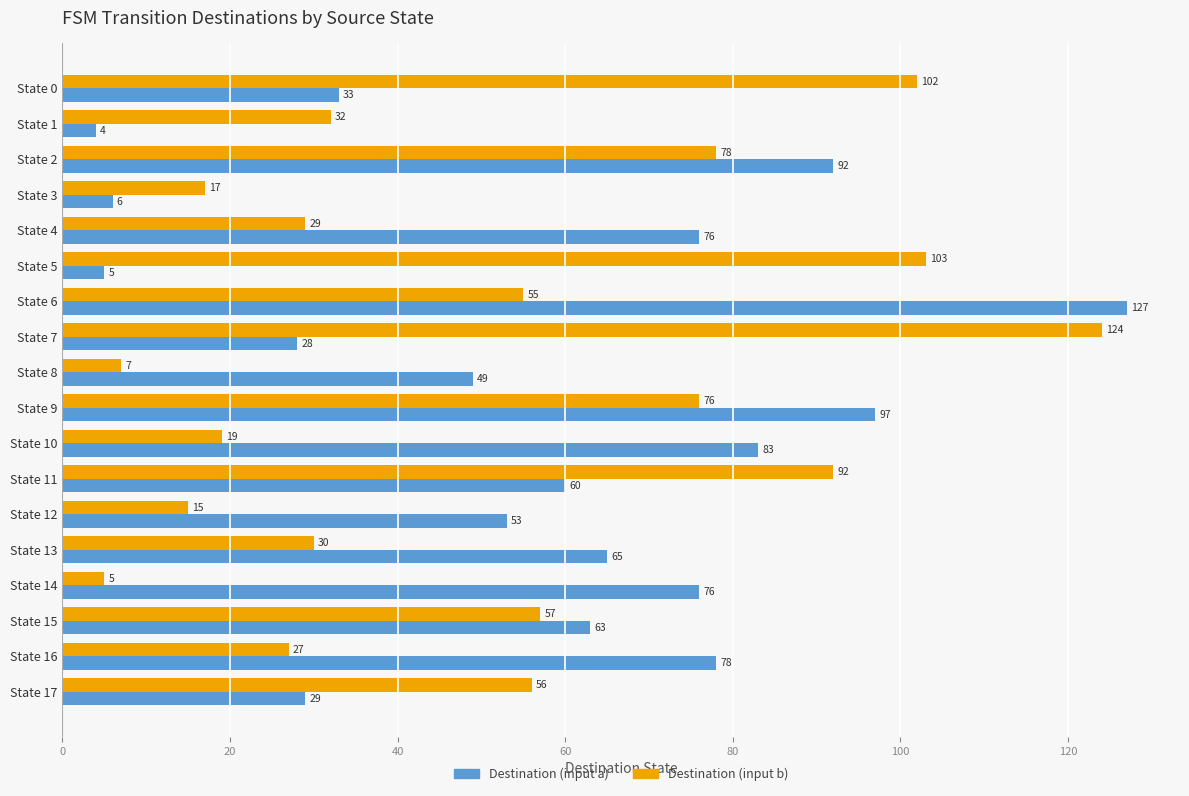

Which category has the lowest value in the Destination (input a) series?

State 1